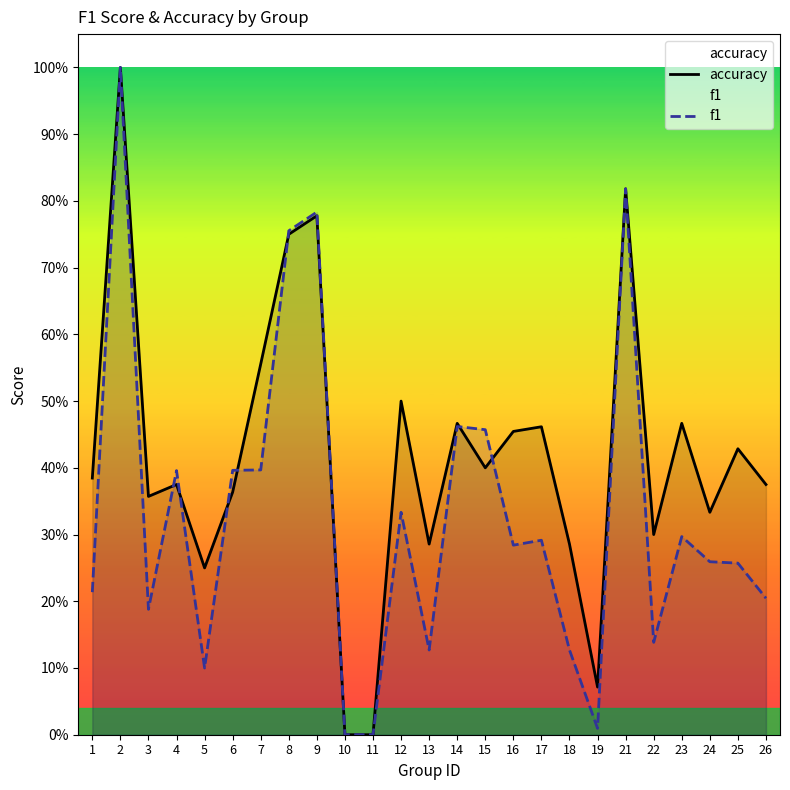

Reading right to left, transcribe all the data shown in this chart.

accuracy: 0.4	0.4	0.3	0.5	0.3	0.8	0.1	0.3	0.5	0.5	0.4	0.5	0.3	0.5	0.0	0.0	0.8	0.8	0.6	0.4	0.2	0.4	0.4	1.0	0.4
f1: 0.2	0.3	0.3	0.3	0.1	0.8	0.0	0.1	0.3	0.3	0.5	0.5	0.1	0.3	0.0	0.0	0.8	0.8	0.4	0.4	0.1	0.4	0.2	1.0	0.2